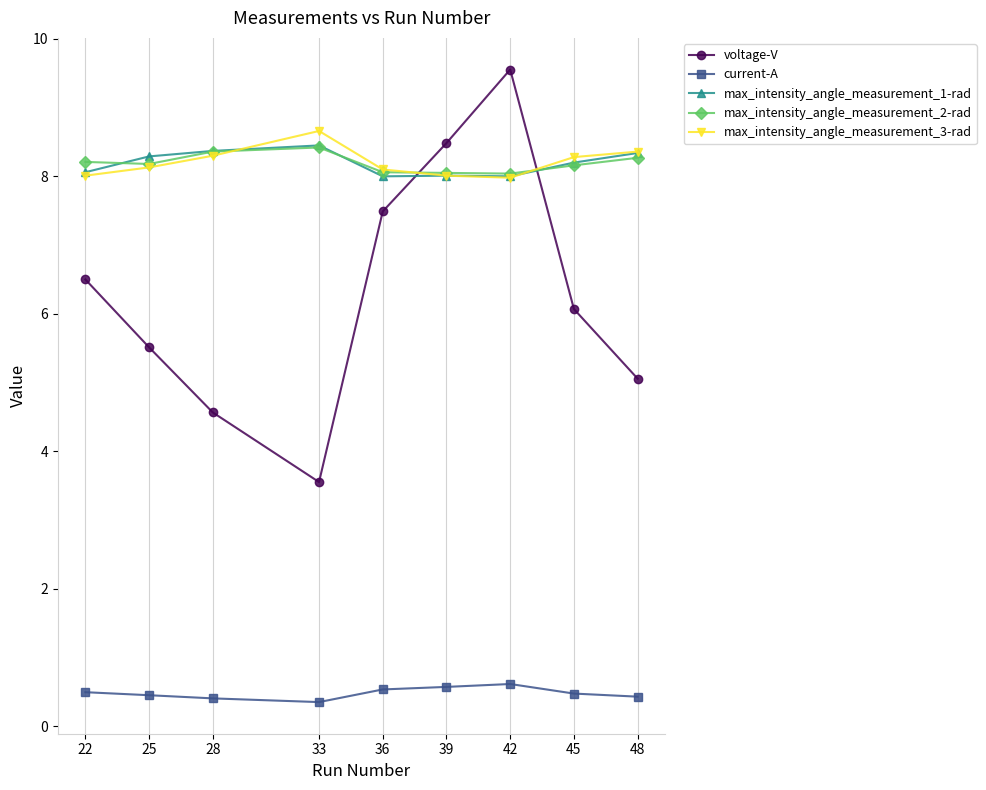

Read the max_intensity_angle_measurement_3-rad value at 36.

8.1